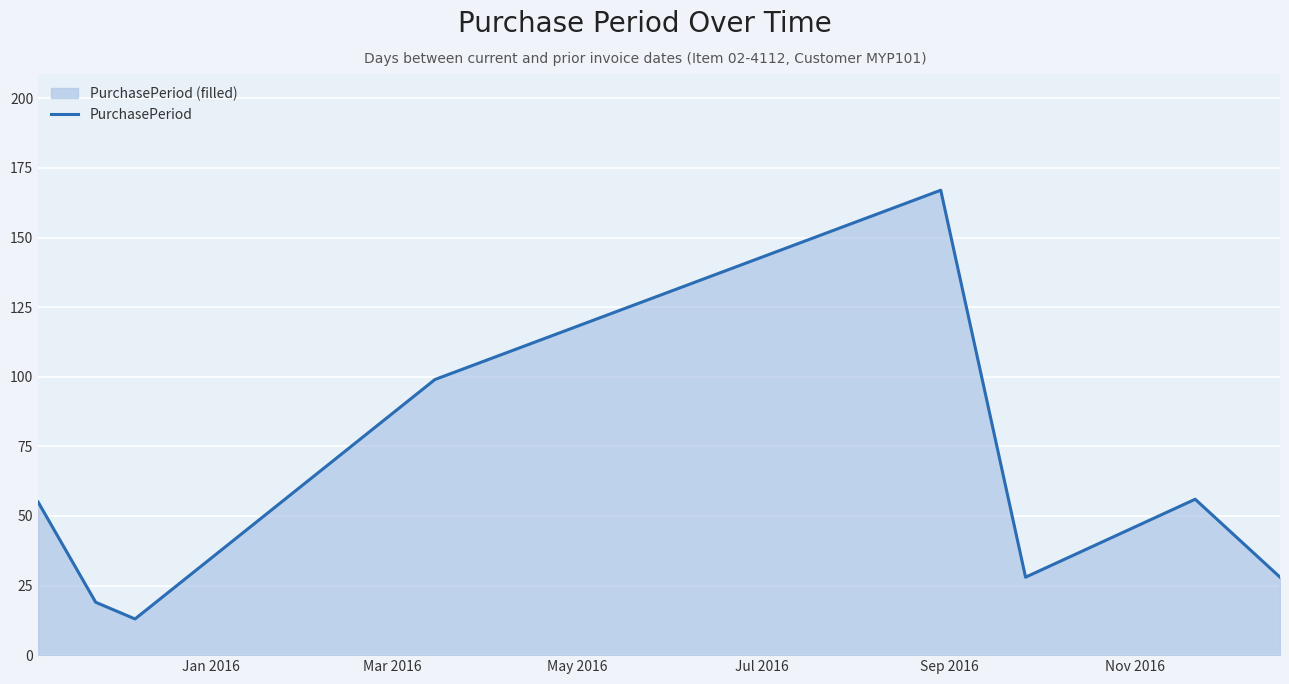

True or false: the data has more than 0 interior local peaks.

True